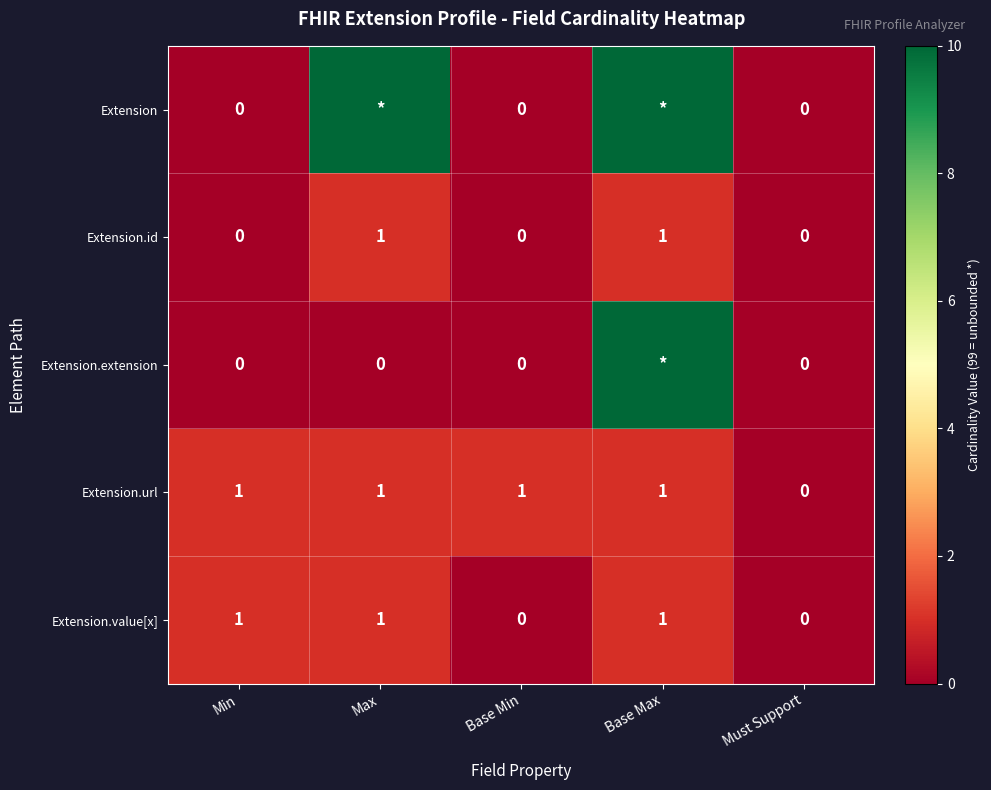

The value of Extension.value[x] at Base Min is 0. True or false?

True